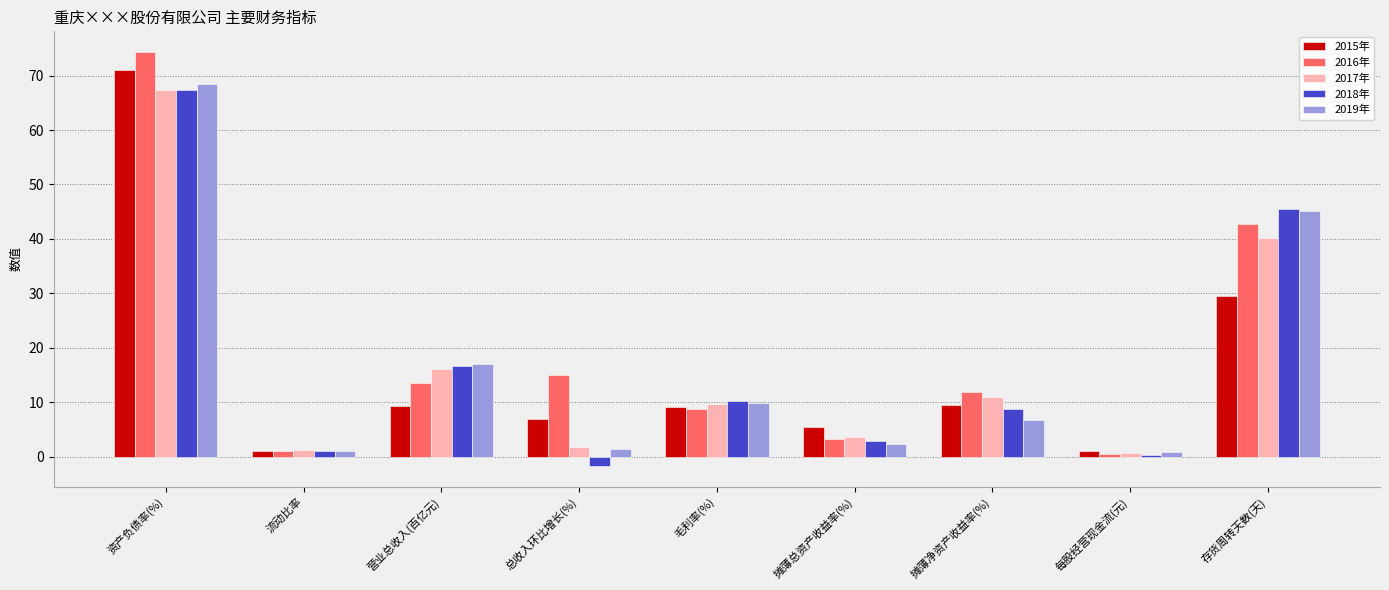

What position from the right is 存货周转天数(天)?

1